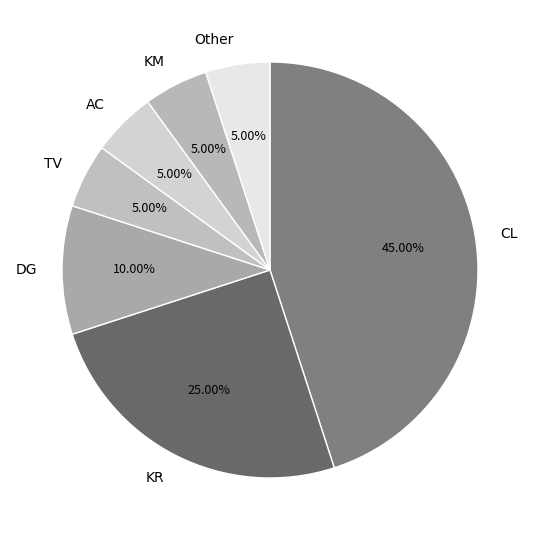

Which has a higher value, Other or CL?

CL